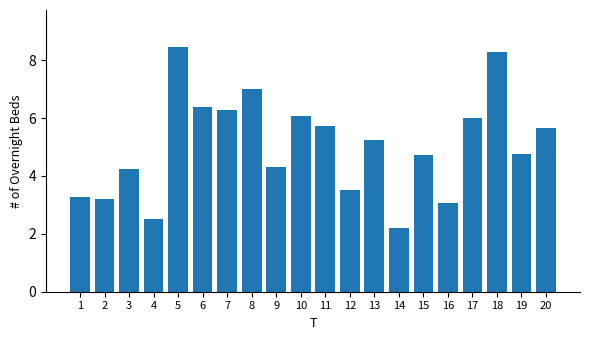

Reading right to left, what are all the values shown in this chart?

20=5.7	19=4.8	18=8.3	17=6.0	16=3.1	15=4.7	14=2.2	13=5.3	12=3.5	11=5.7	10=6.1	9=4.3	8=7.0	7=6.3	6=6.4	5=8.5	4=2.5	3=4.2	2=3.2	1=3.3